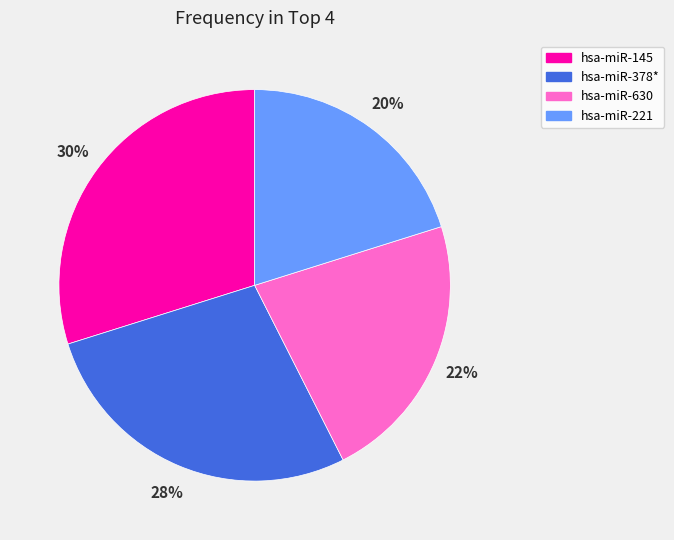

Rank the categories by value from lowest to highest.

hsa-miR-221, hsa-miR-630, hsa-miR-378*, hsa-miR-145